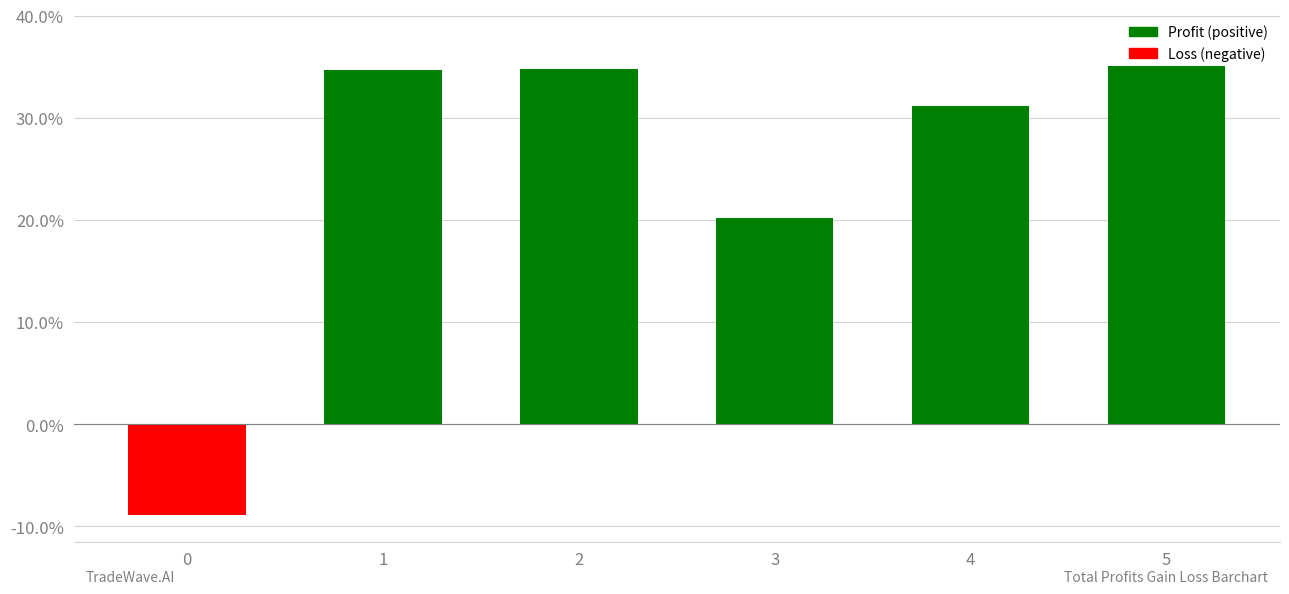

Between 4 and 0, which is larger?

4